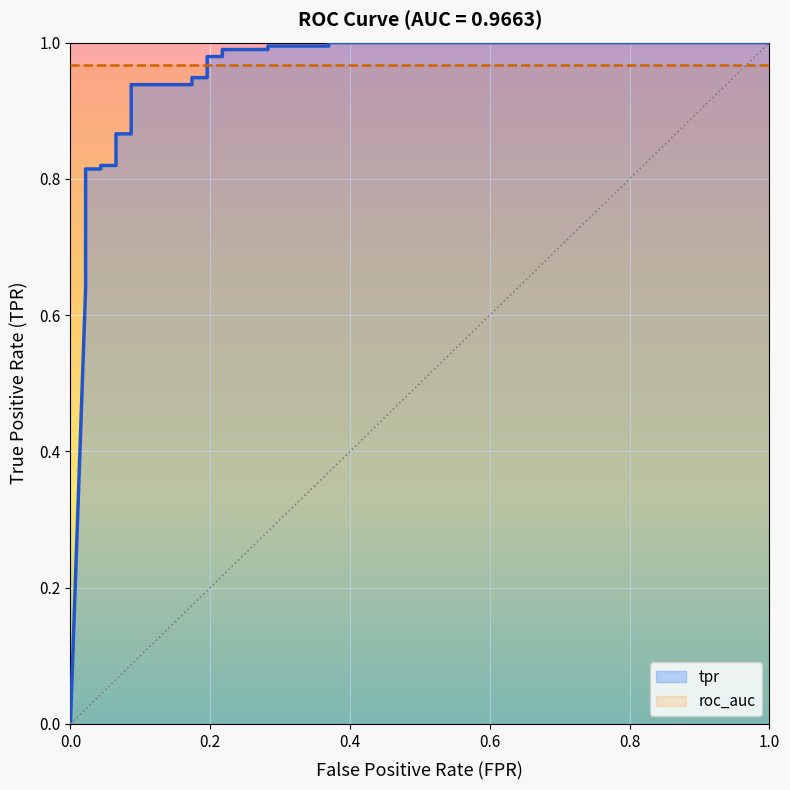

Reading right to left, list all the values displayed in this chart.

1.0	1.0	1.0	1.0	1.0	1.0	1.0	1.0	0.9	0.9	0.9	0.9	0.9	0.9	0.8	0.8	0.8	0.8	0.8	0.8	0.8	0.7	0.7	0.7	0.7	0.6	0.0